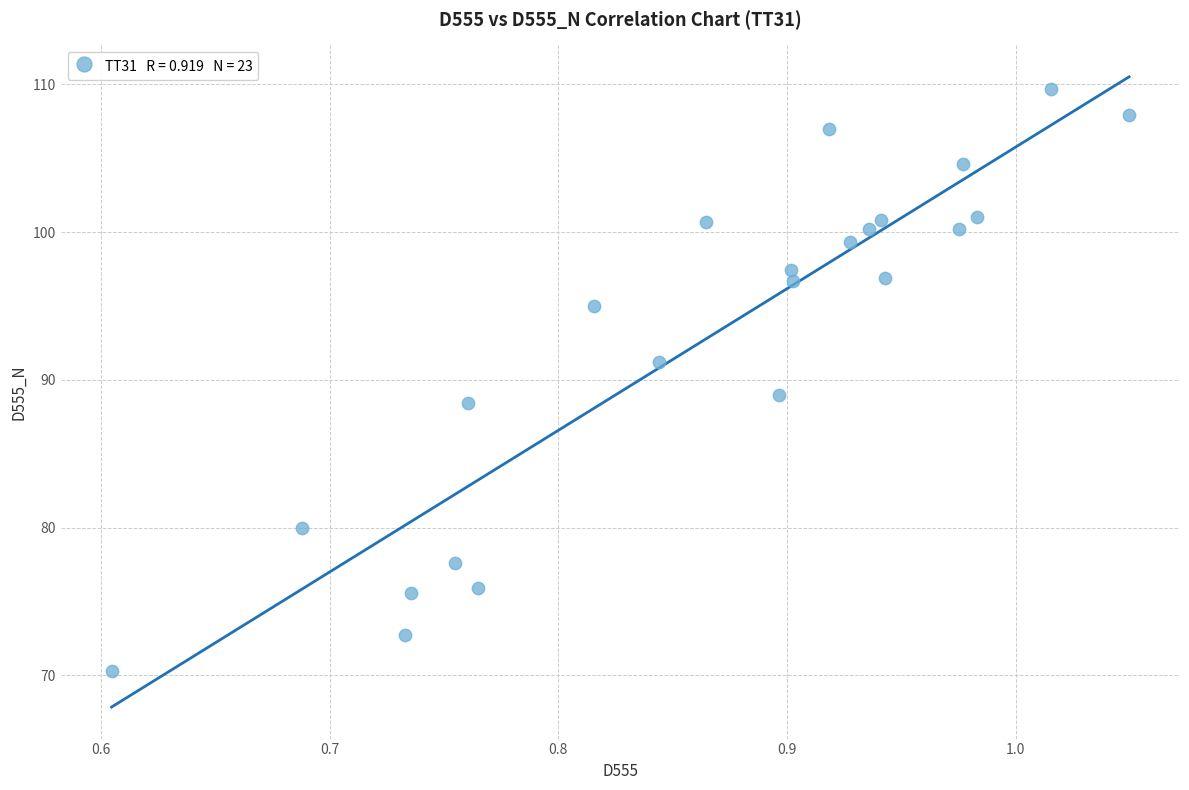

What is the range of X values (max minus min)?

0.4